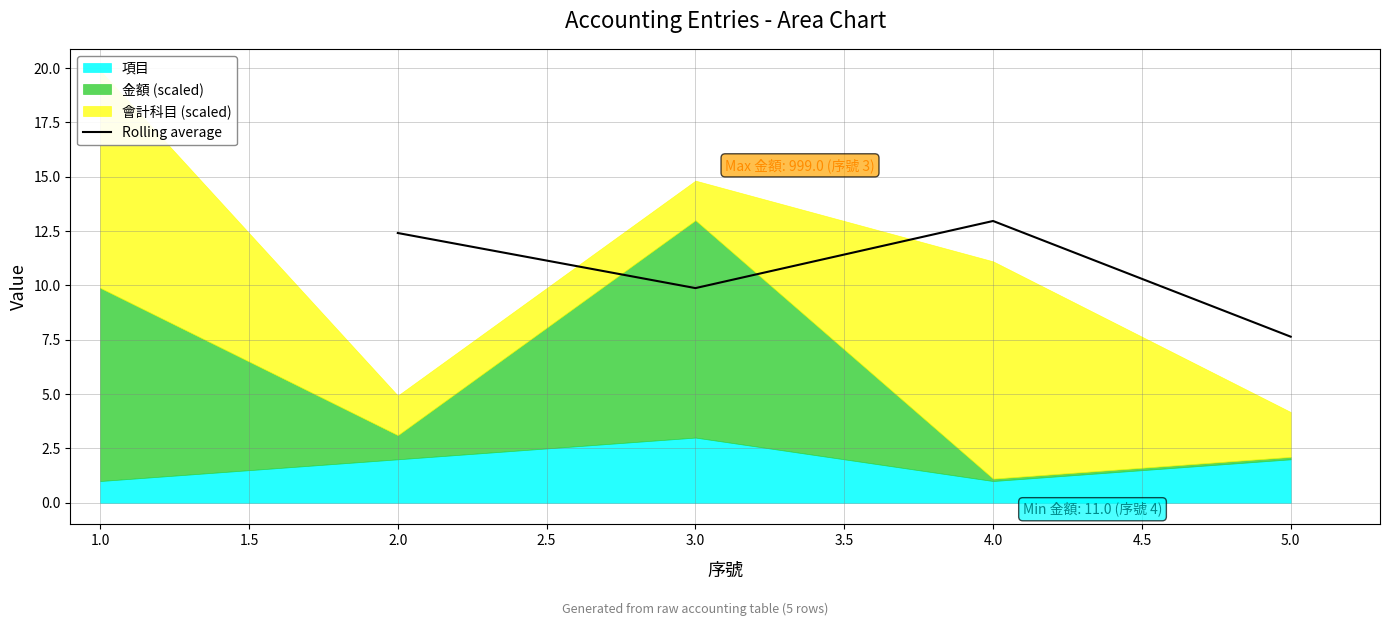

Rank the categories by Rolling average value from lowest to highest.

5.0, 3.0, 2.0, 4.0